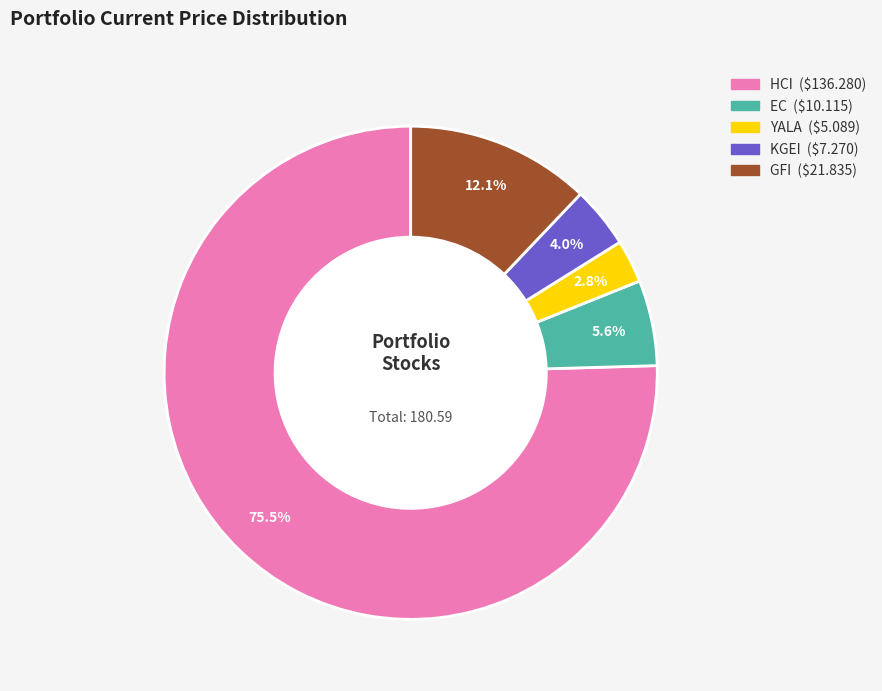

How many slices are in this pie chart?

5